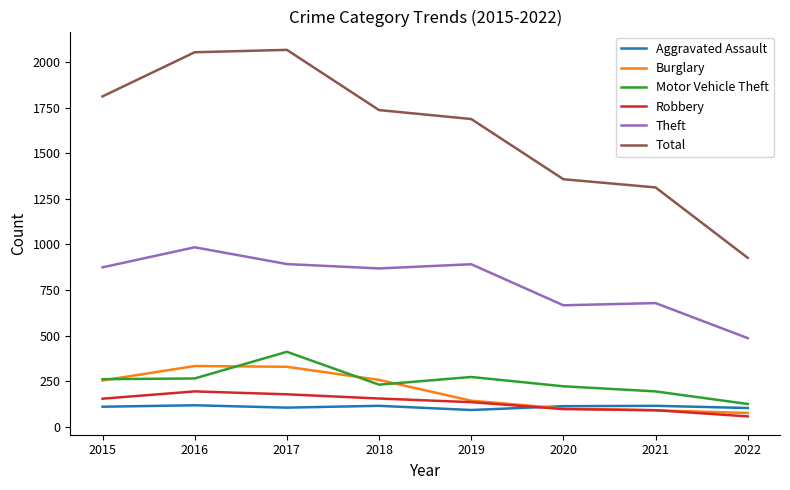

Which series has the widest spread of values?

Total